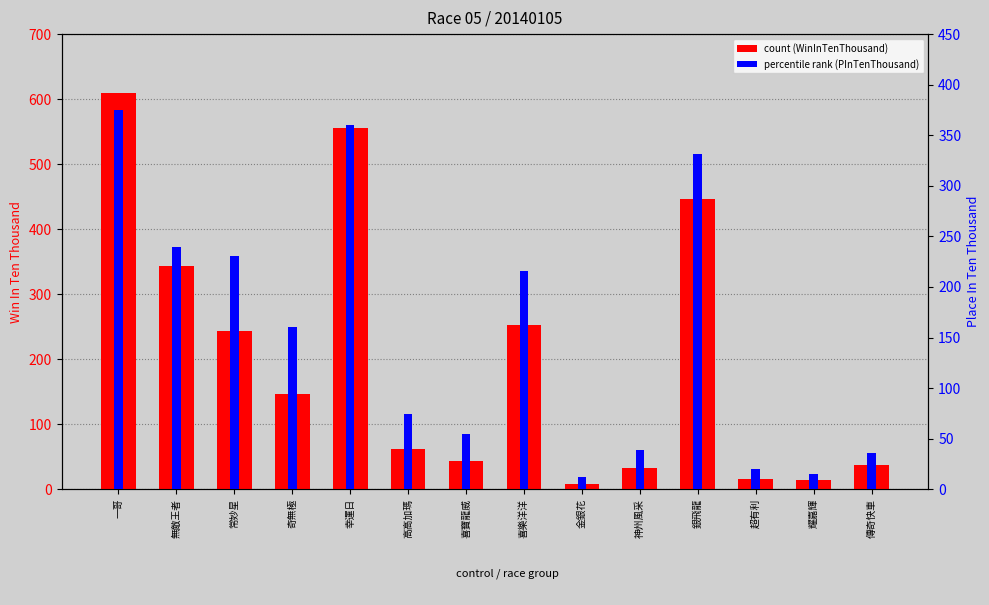

What is the difference between the highest and lowest values at 常妙星?

13